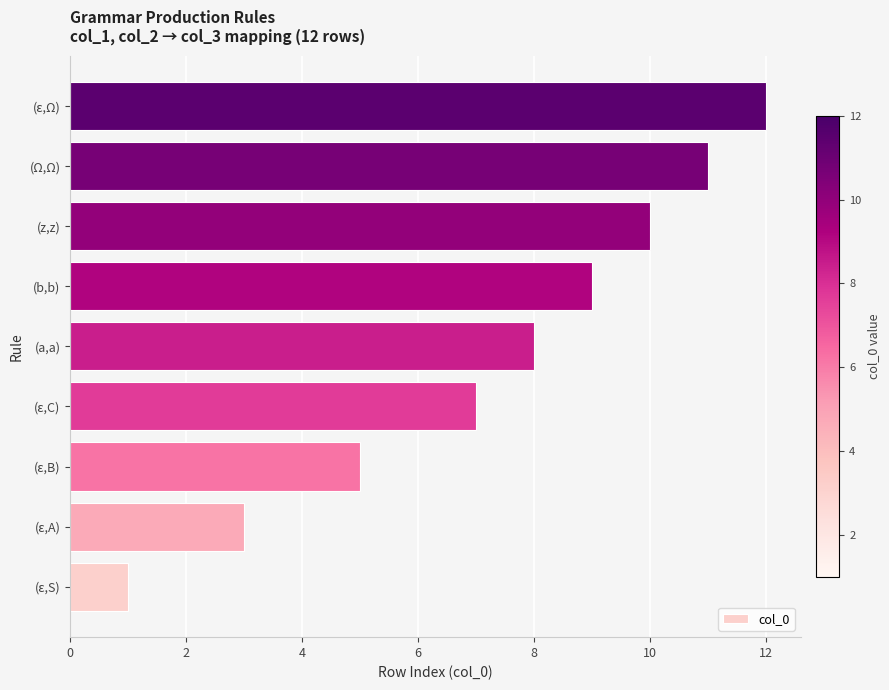

What is the minimum value shown in the chart?

1